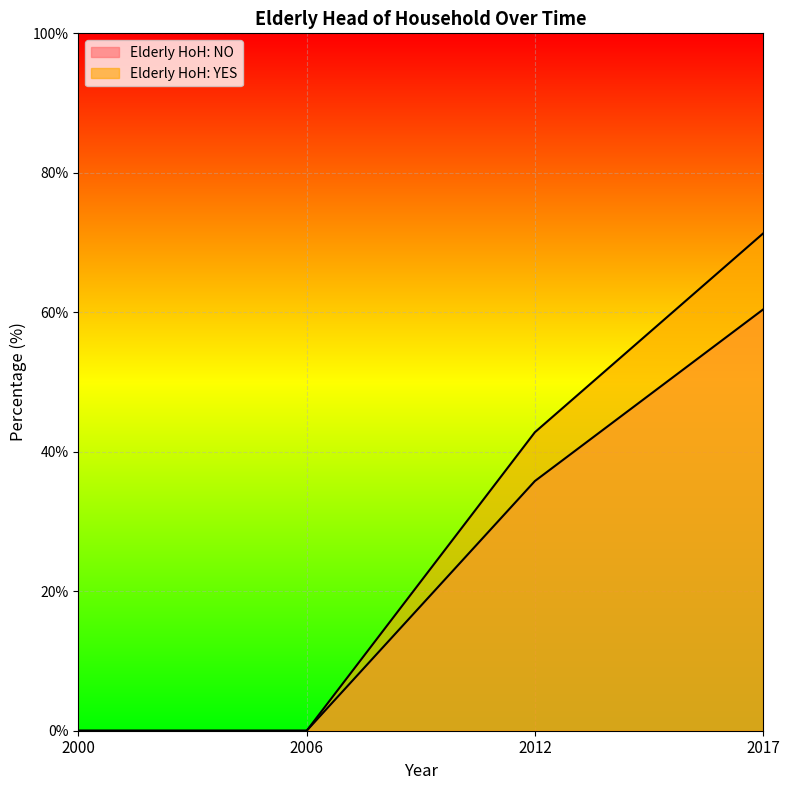

Reading left to right, transcribe all the data shown in this chart.

Elderly HoH: NO: 2000=0.0	2006=0.0	2012=35.8	2017=60.4
Elderly HoH: YES: 2000=0.0	2006=0.0	2012=42.8	2017=71.3